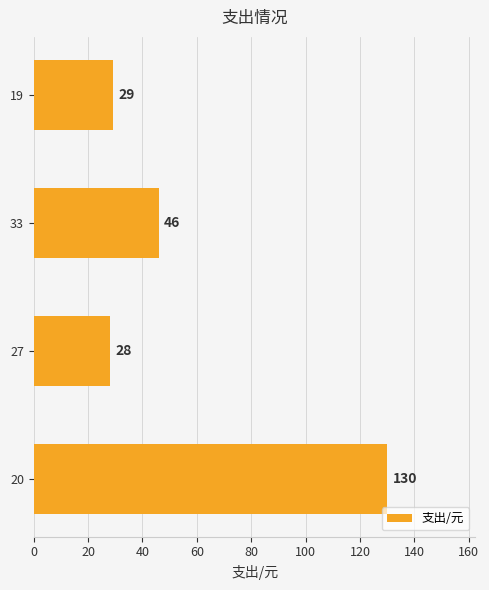

How many bars are there in total?

4